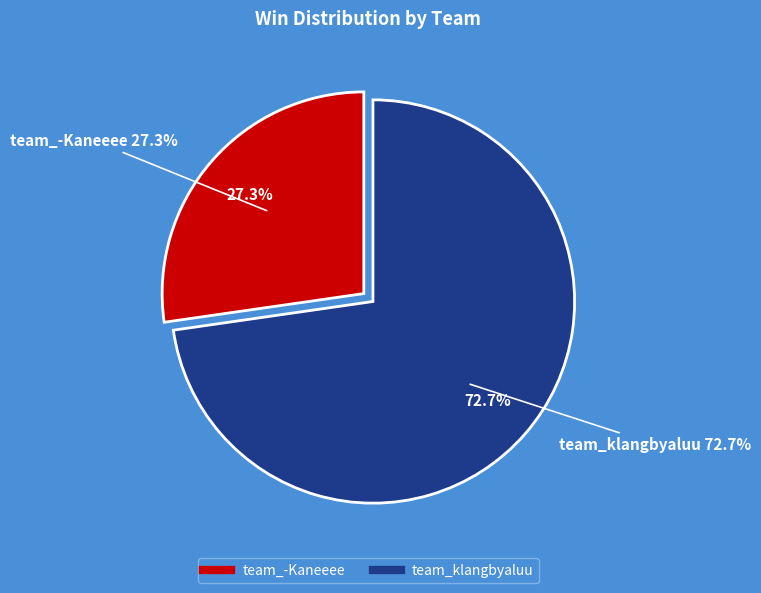

Does team_-Kaneeee represent more than half of the total?

No